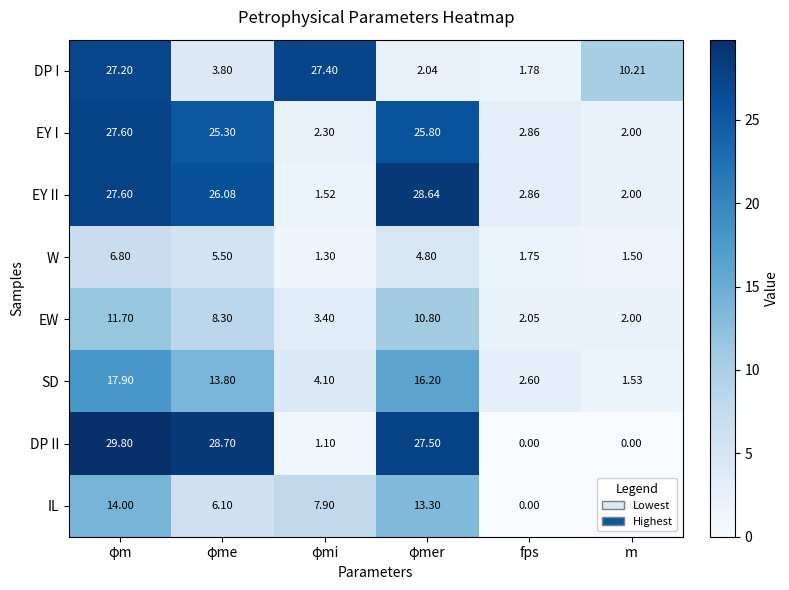

Between φmer and m, which series saw the biggest shift?

DP II